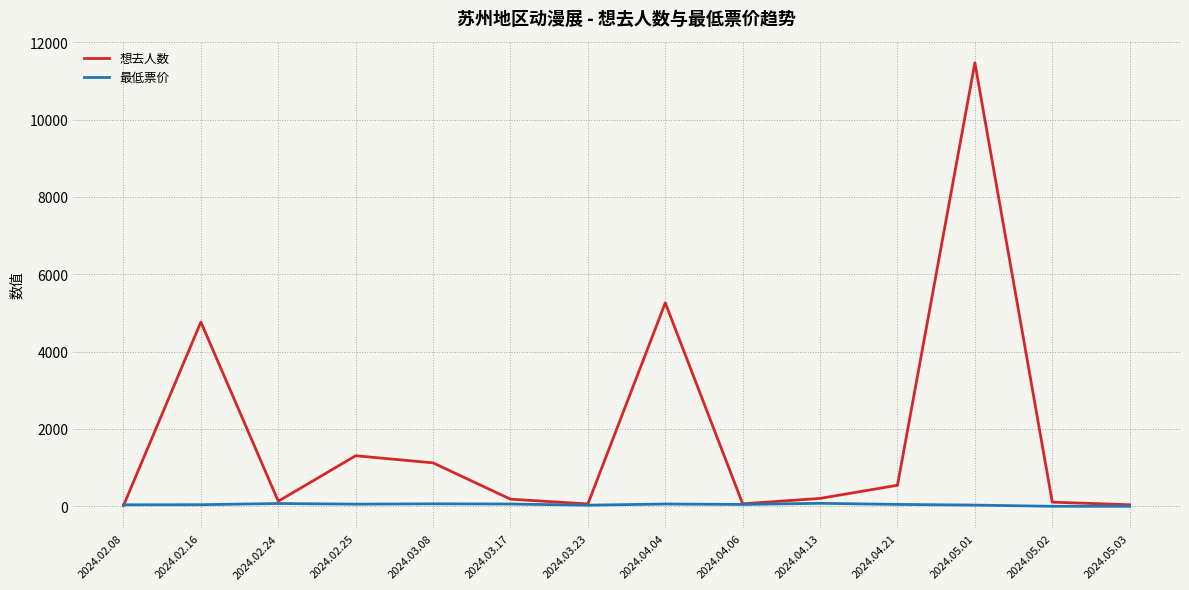

Which series changed the most between 2024.02.16 and 2024.04.13?

想去人数